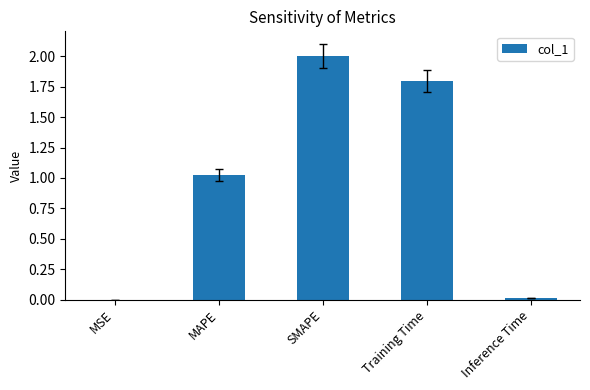

The value at SMAPE is 3.3. True or false?

False